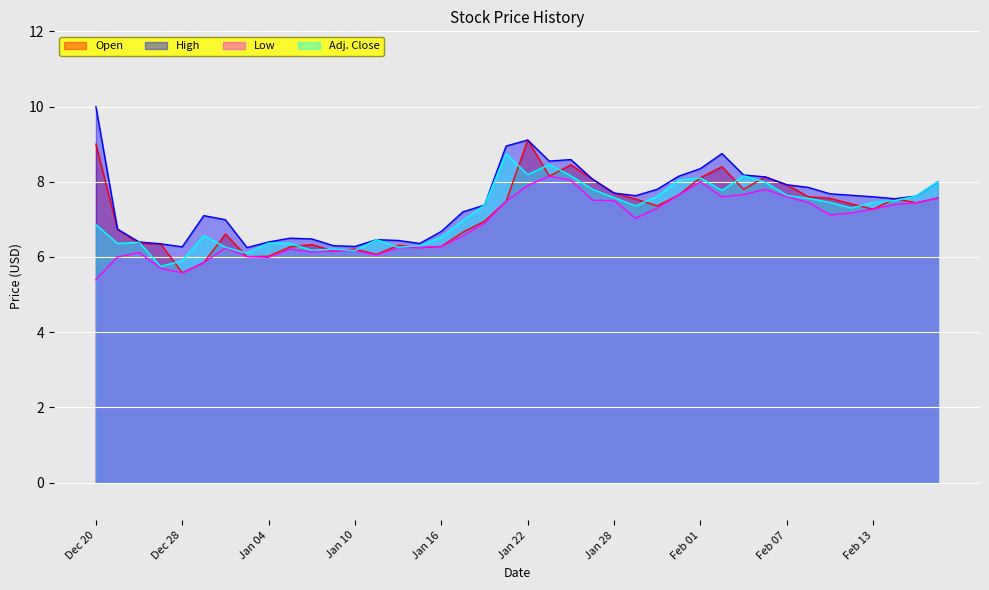

True or false: High and Open cross at least once.

False